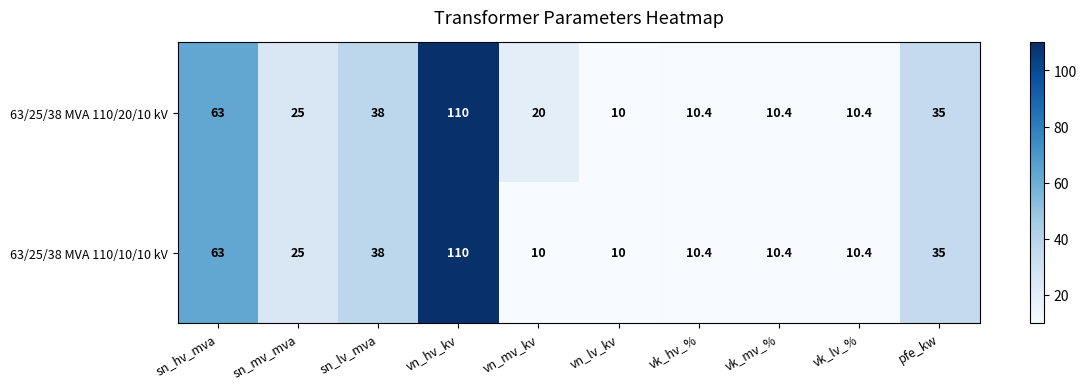

Reading left to right, extract all data points from this chart.

63/25/38 MVA 110/20/10 kV: 63.0	25.0	38.0	110.0	20.0	10.0	10.4	10.4	10.4	35.0
63/25/38 MVA 110/10/10 kV: 63.0	25.0	38.0	110.0	10.0	10.0	10.4	10.4	10.4	35.0